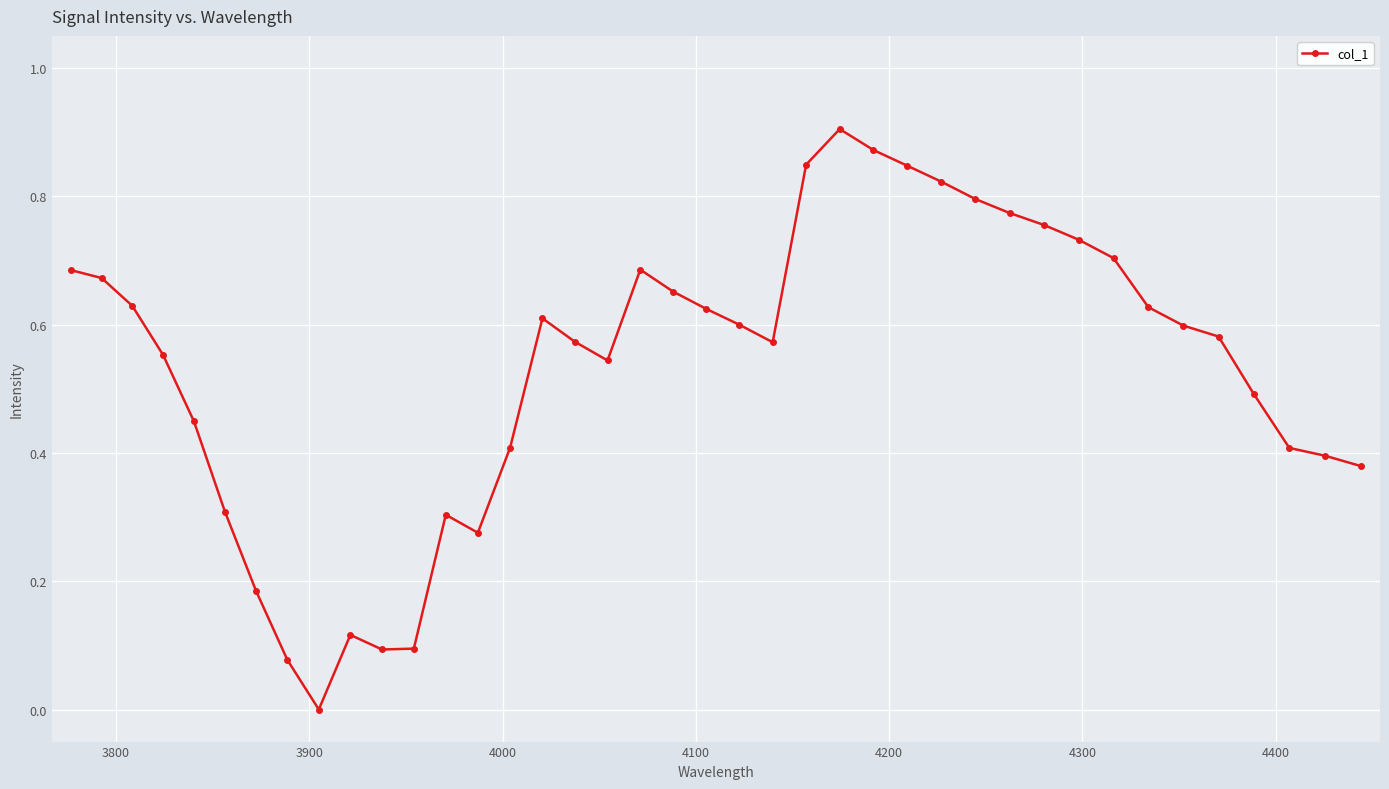

True or false: the data has more than 2 interior local peaks.

True